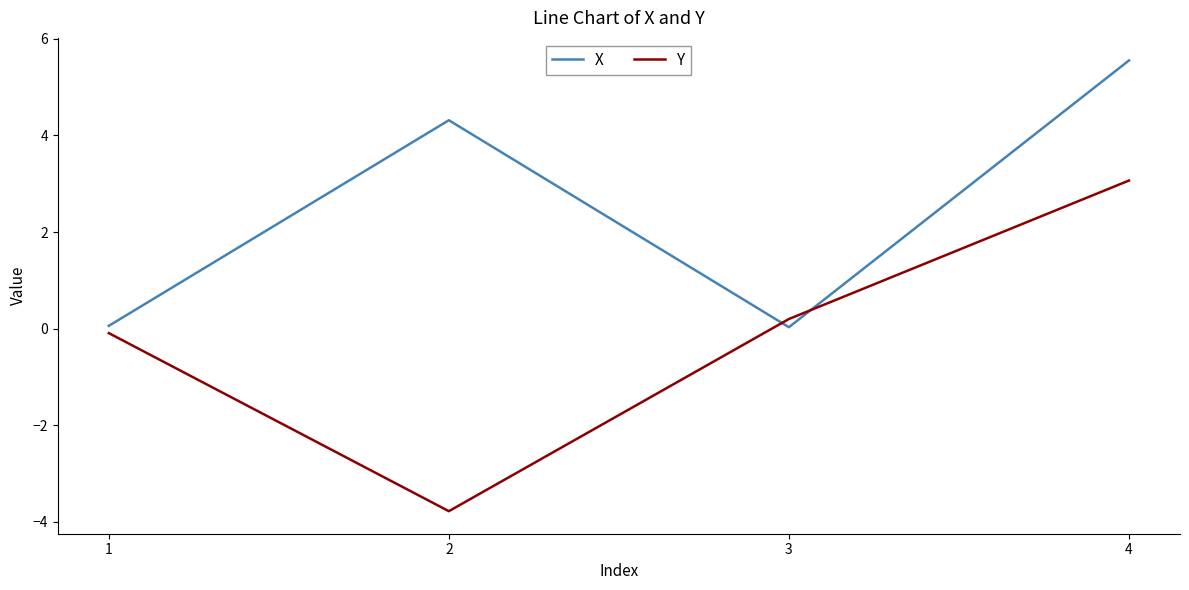

At which category does X reach its first local valley?

3